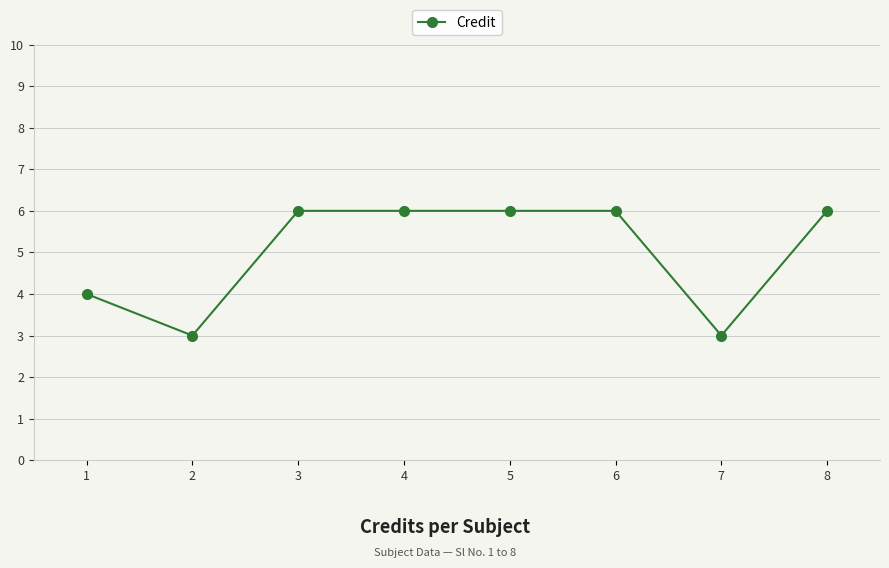

What is the change in value from 7 to 8?

+3